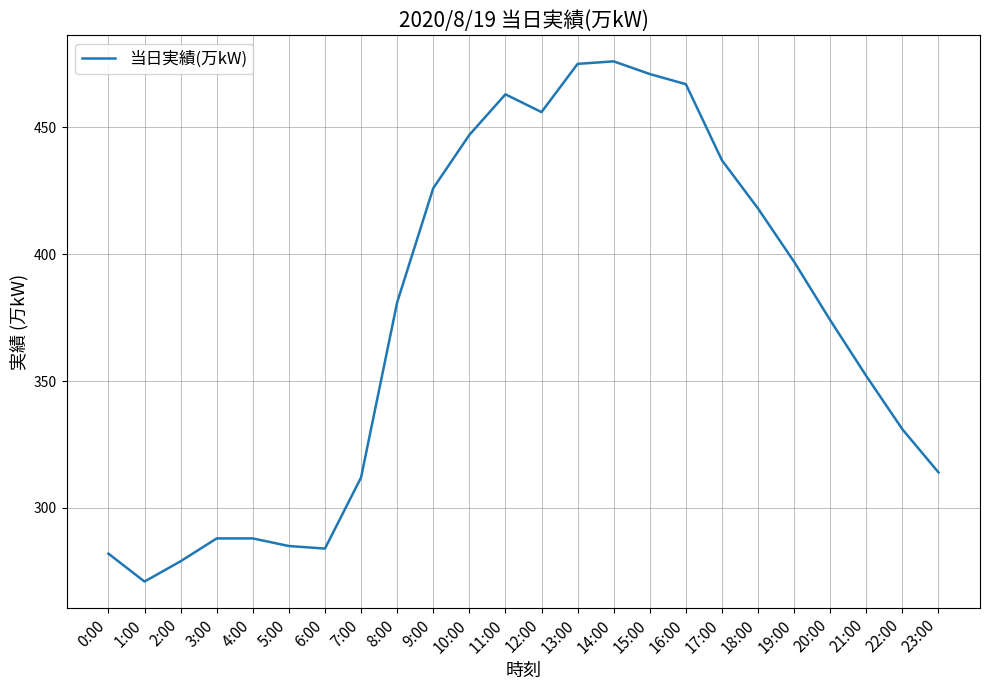

How many values are below 381?

12